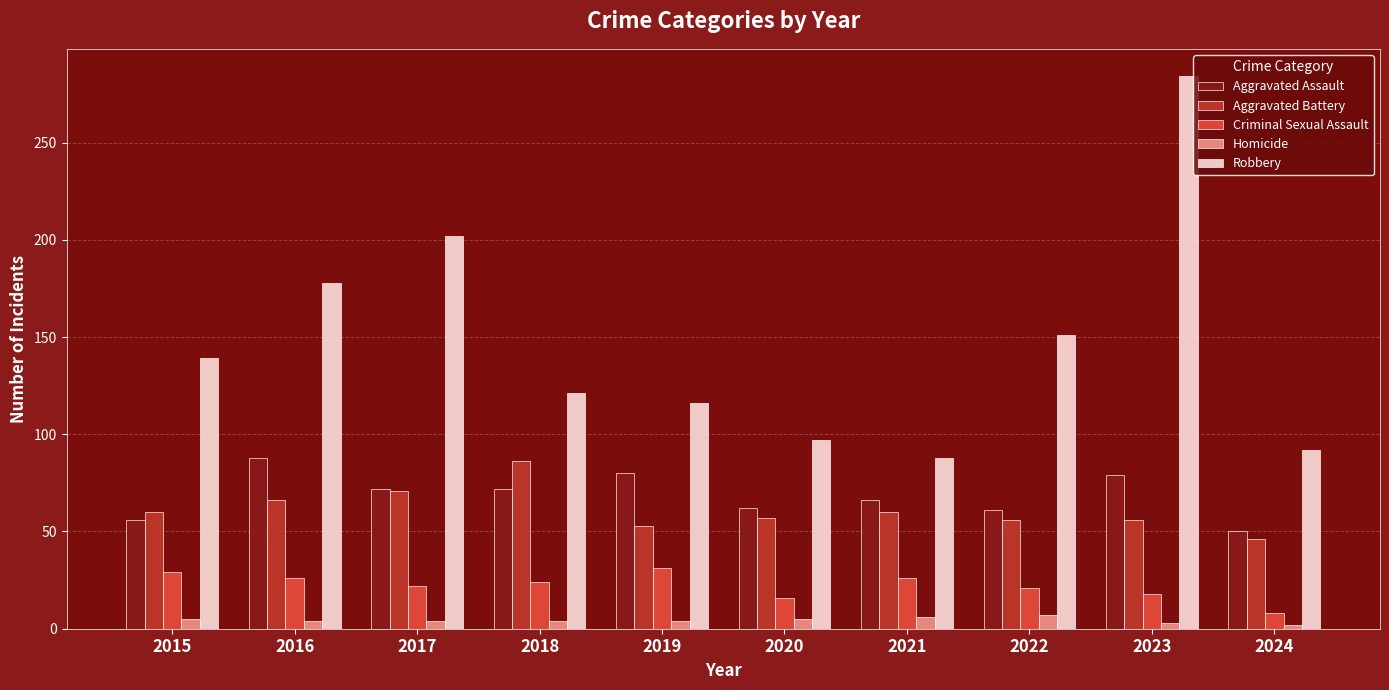

Which series has the largest range (max minus min)?

Robbery